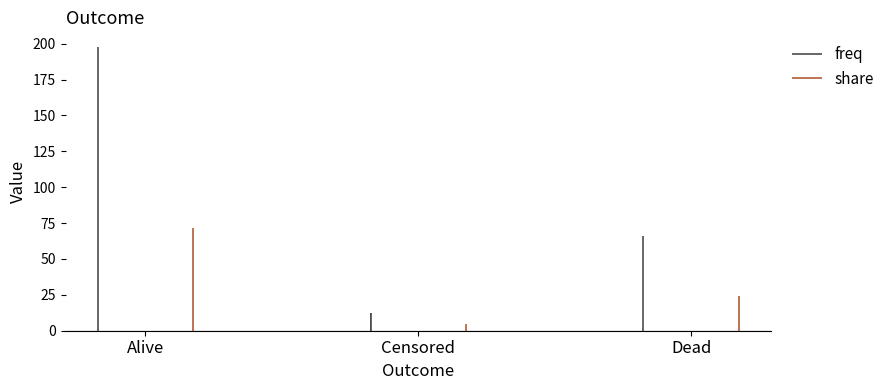

What is the value of the freq bar at the 1st from the left?

198.0